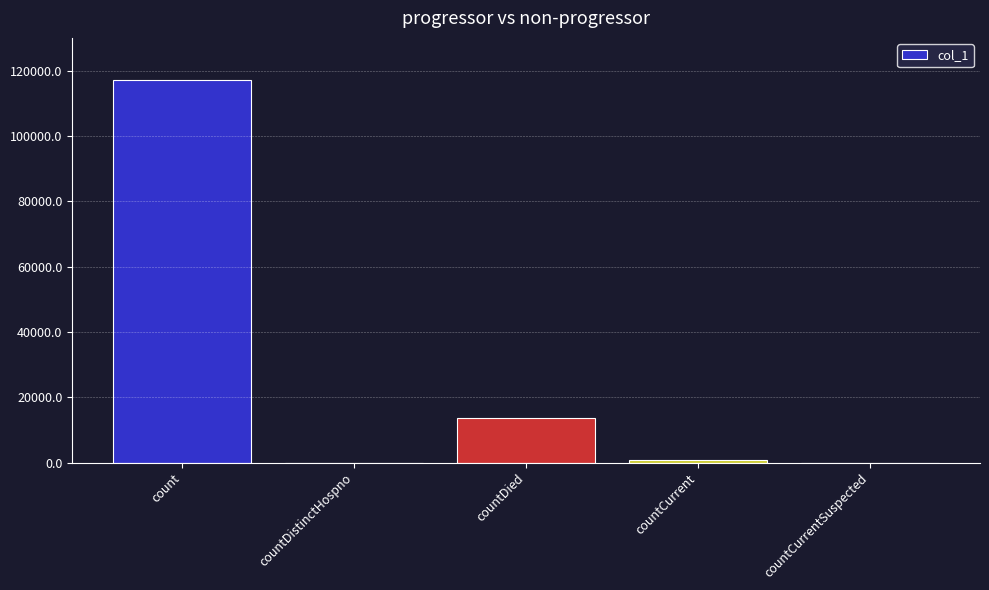

What is the average value?

26269